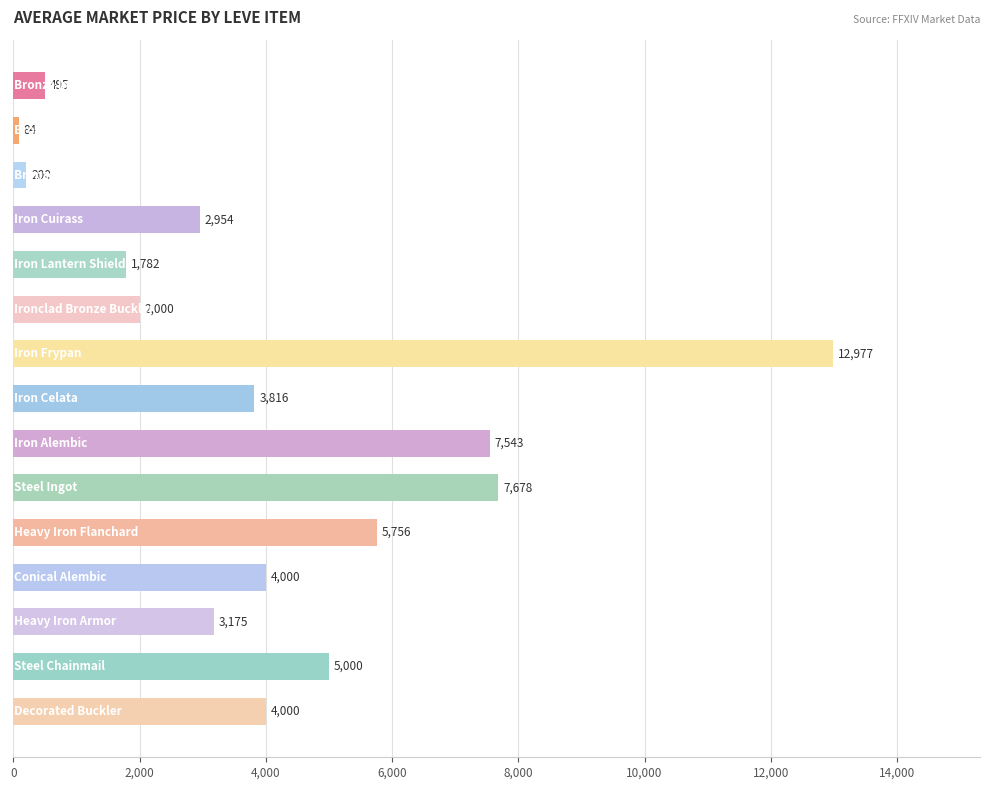

What is the smallest value displayed?

83.7